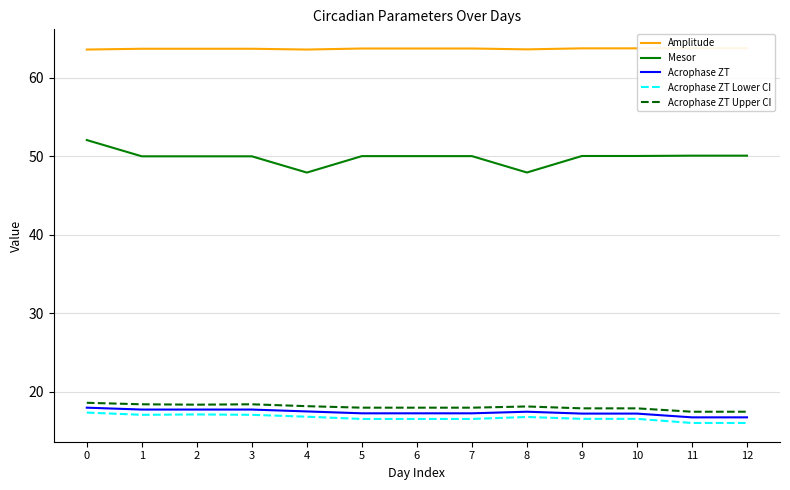

Does the chart display data point markers on the line(s)?

No